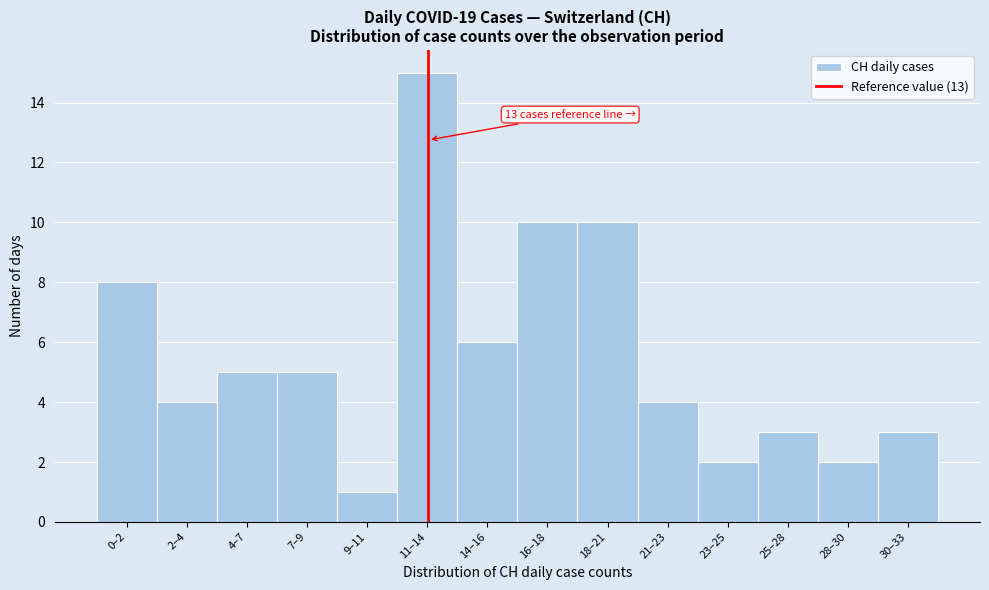

Reading left to right, transcribe all the data shown in this chart.

0–2=8	2–4=4	4–7=5	7–9=5	9–11=1	11–14=15	14–16=6	16–18=10	18–21=10	21–23=4	23–25=2	25–28=3	28–30=2	30–33=3